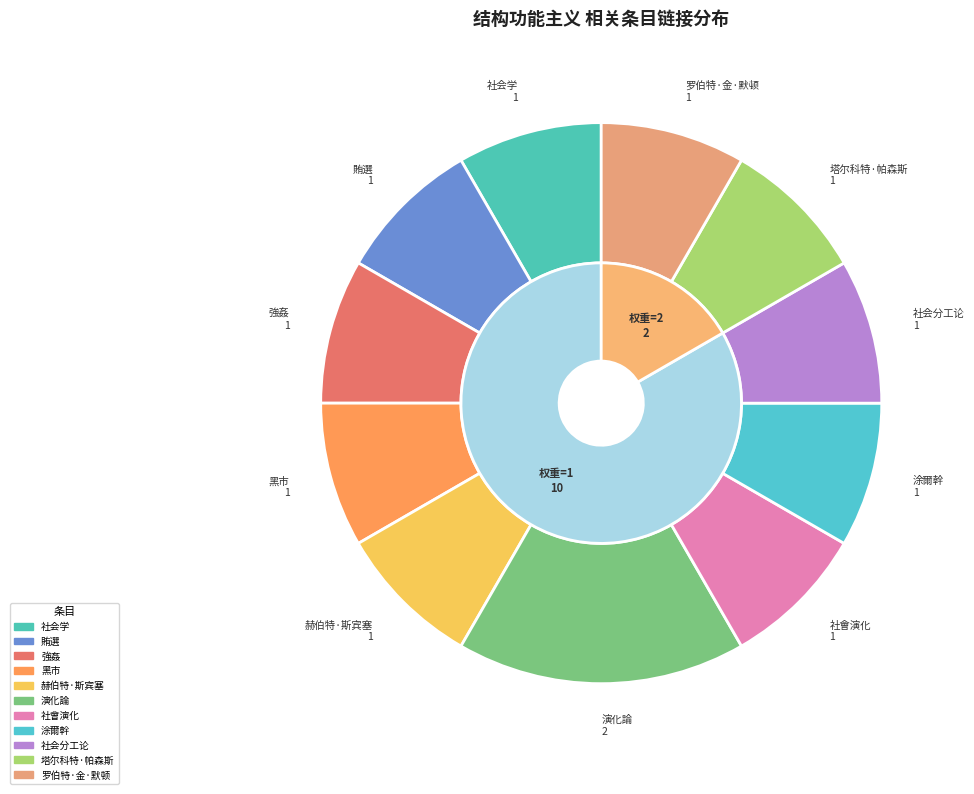

Combined, what portion of the pie is 強姦 and 社会学?

16.7%